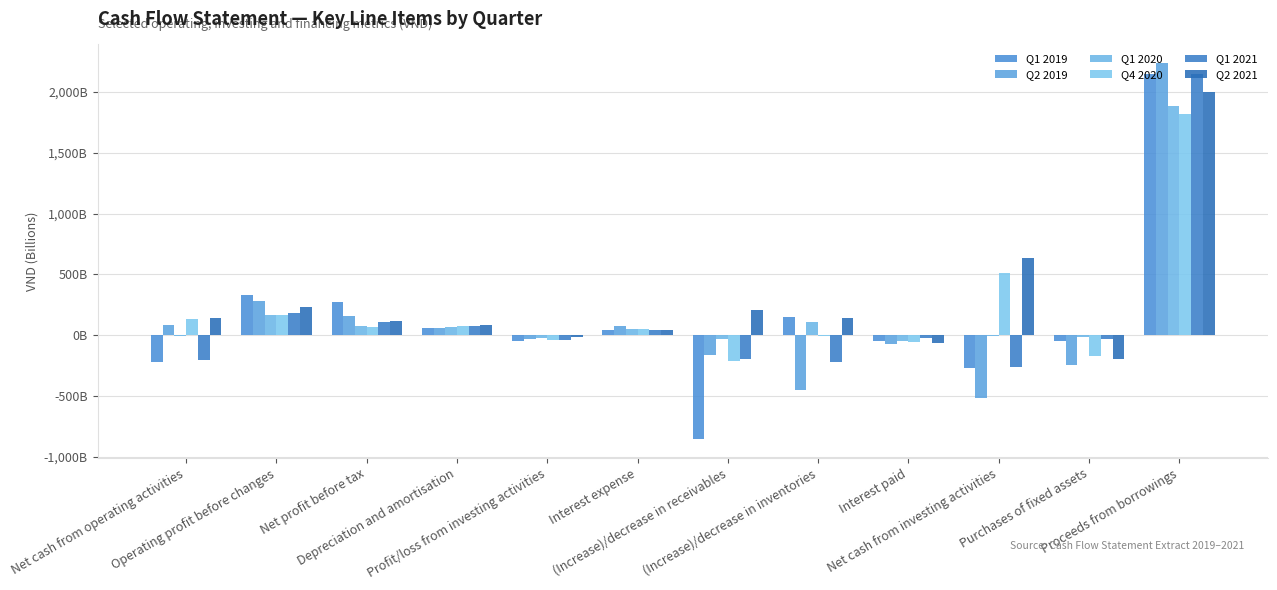

Are the bars horizontal?

No